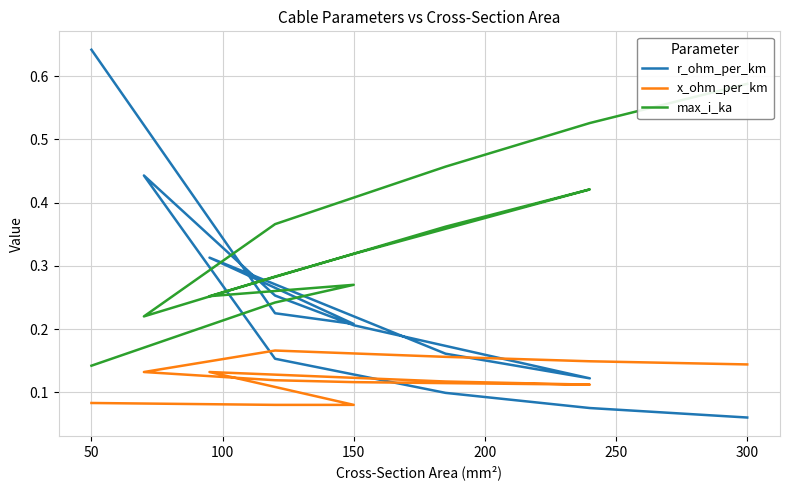

How many interior local valleys does the max_i_ka series have?

2